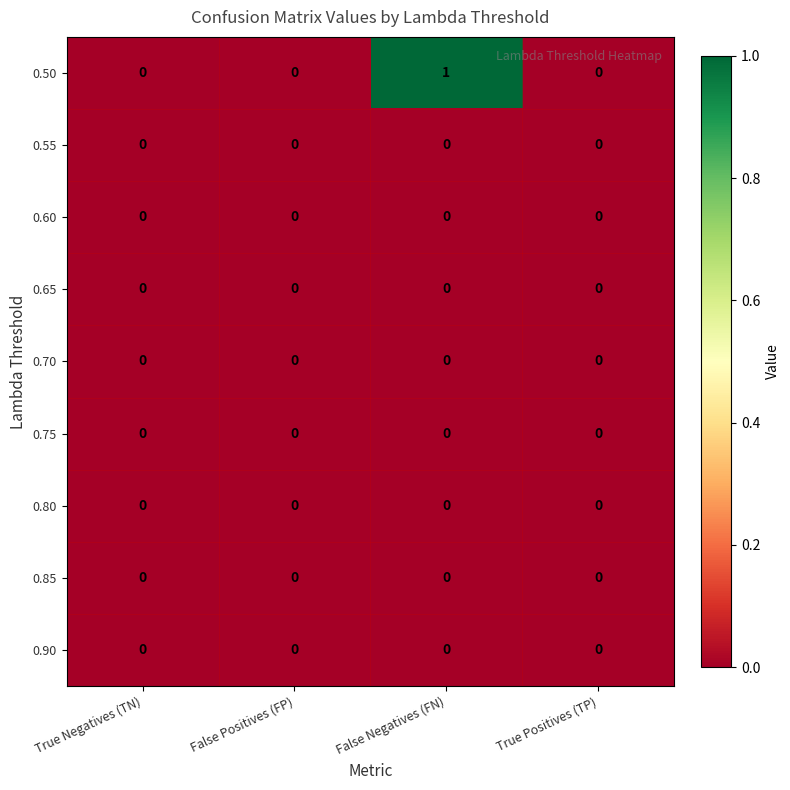

Which series has the largest range (max minus min)?

0.50